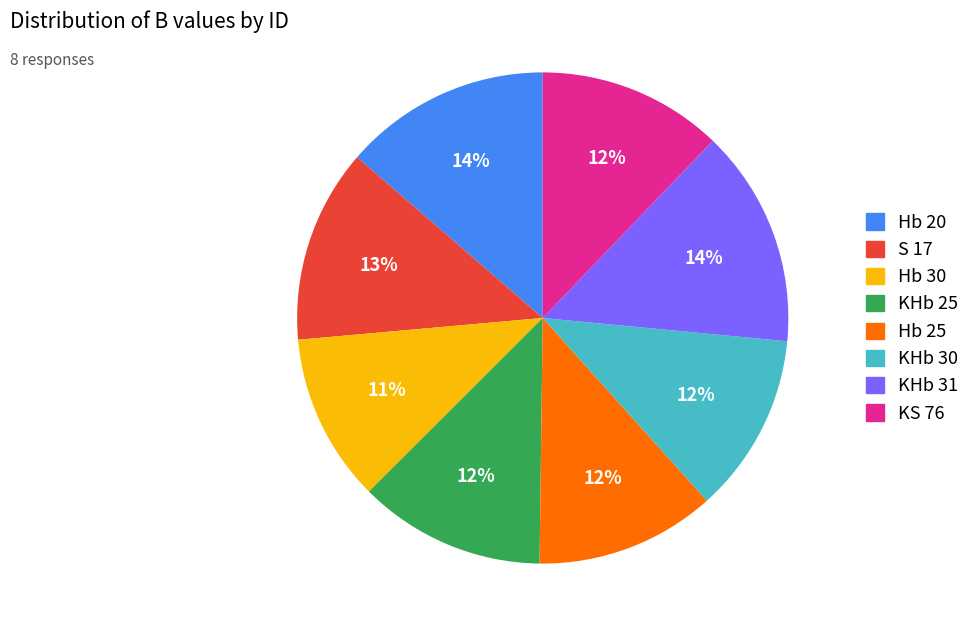

Do KHb 30 and KHb 31 together represent more than half of the pie?

No